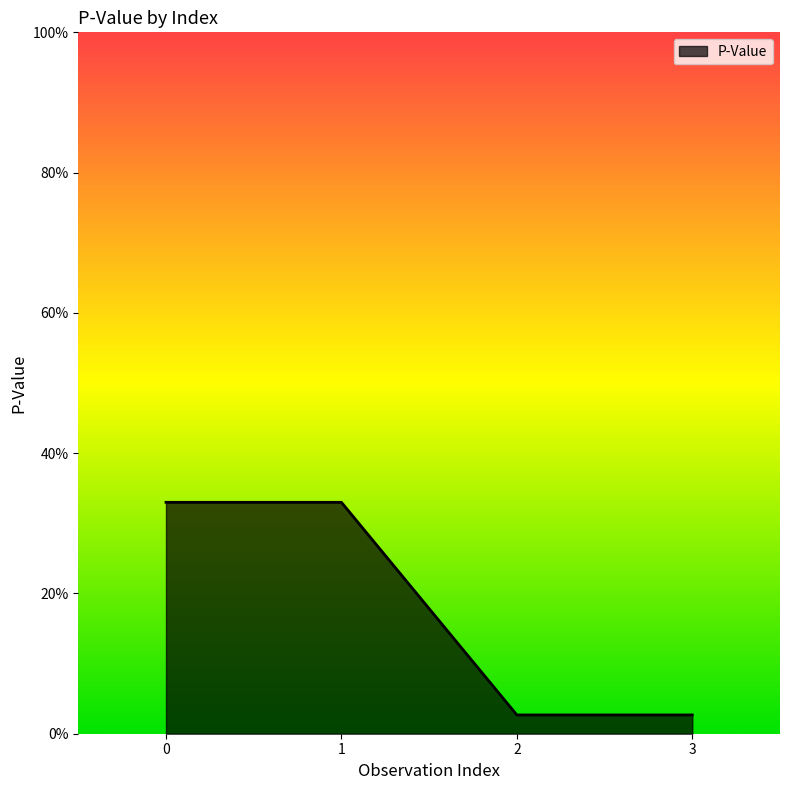

Does the chart display data point markers on the line(s)?

No